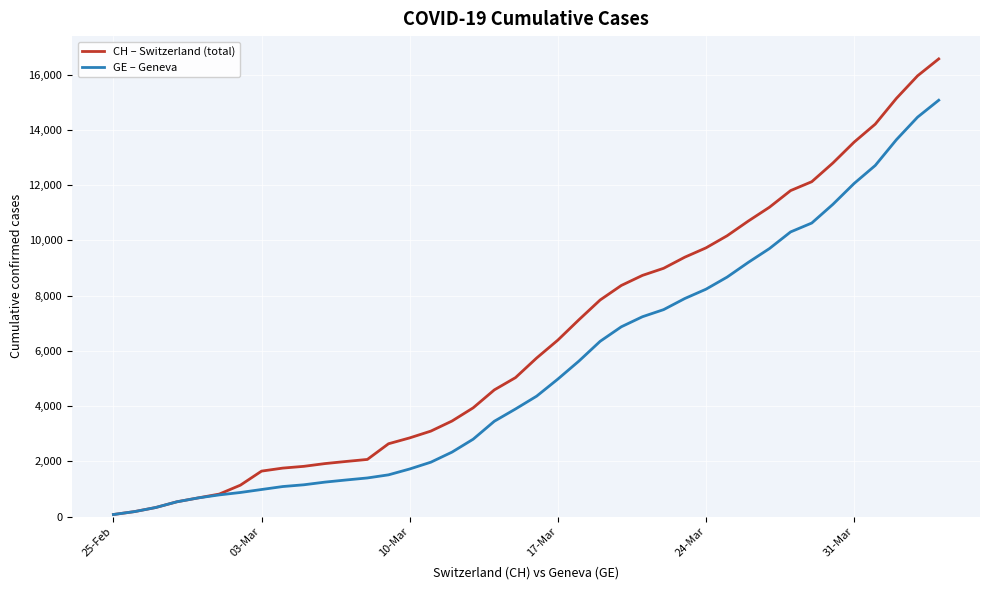

Which series has the largest range (max minus min)?

CH – Switzerland (total)